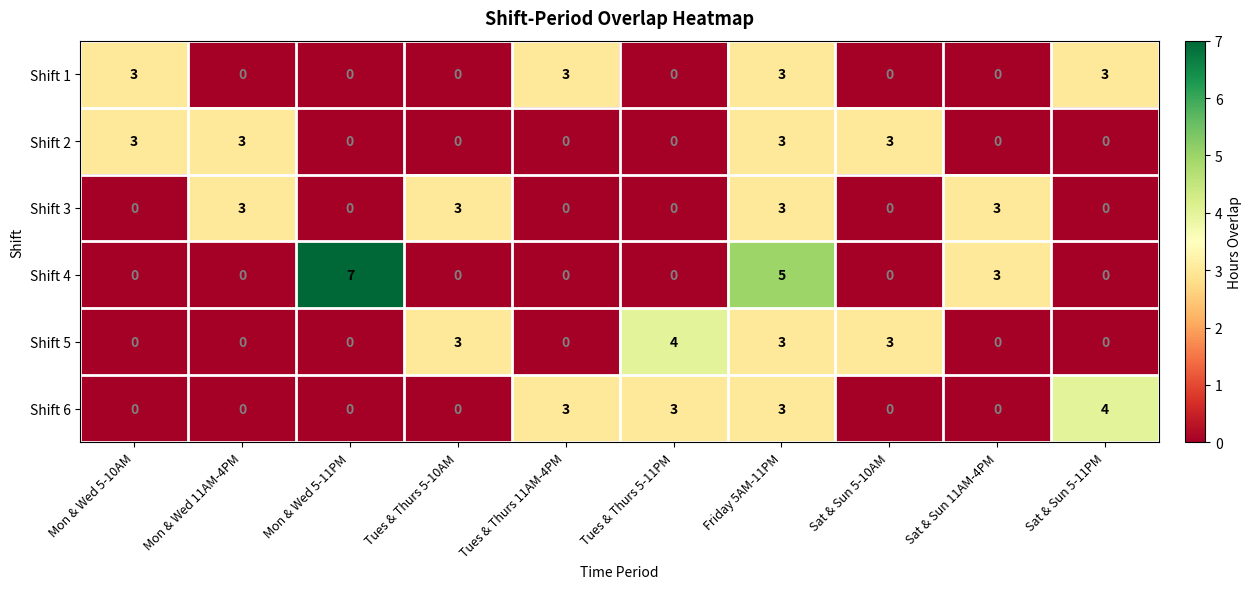

What is the maximum value shown in the chart?

7